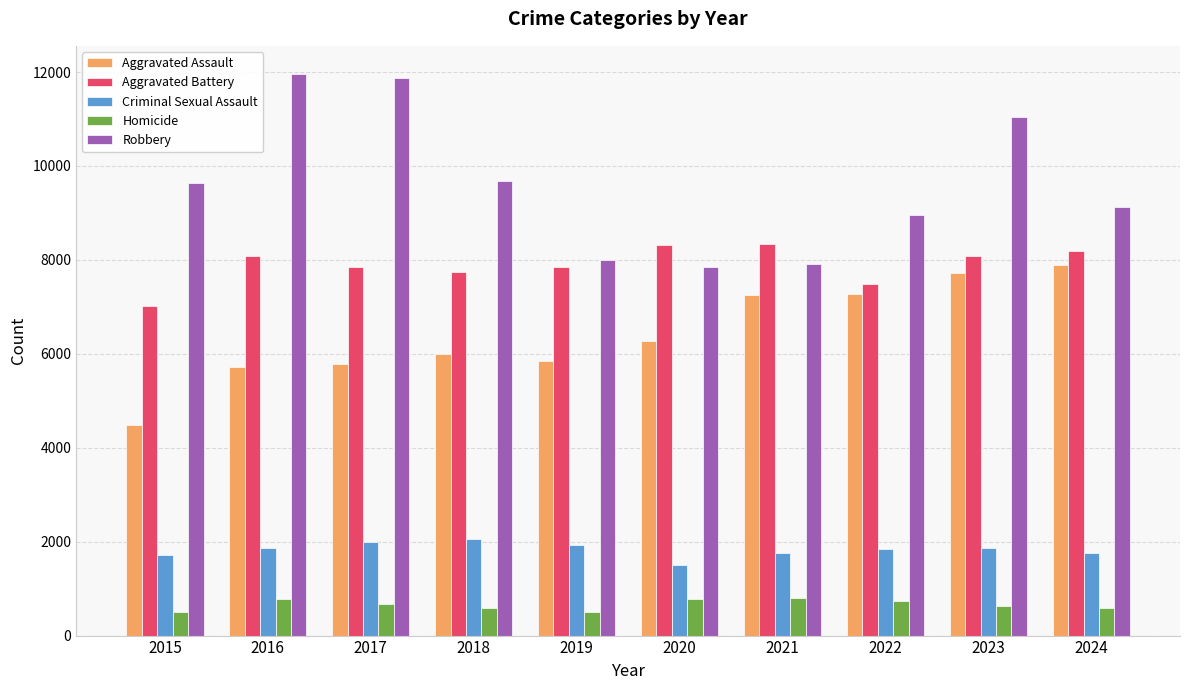

What is the value of the Aggravated Assault bar at the 5th from the left?

5841